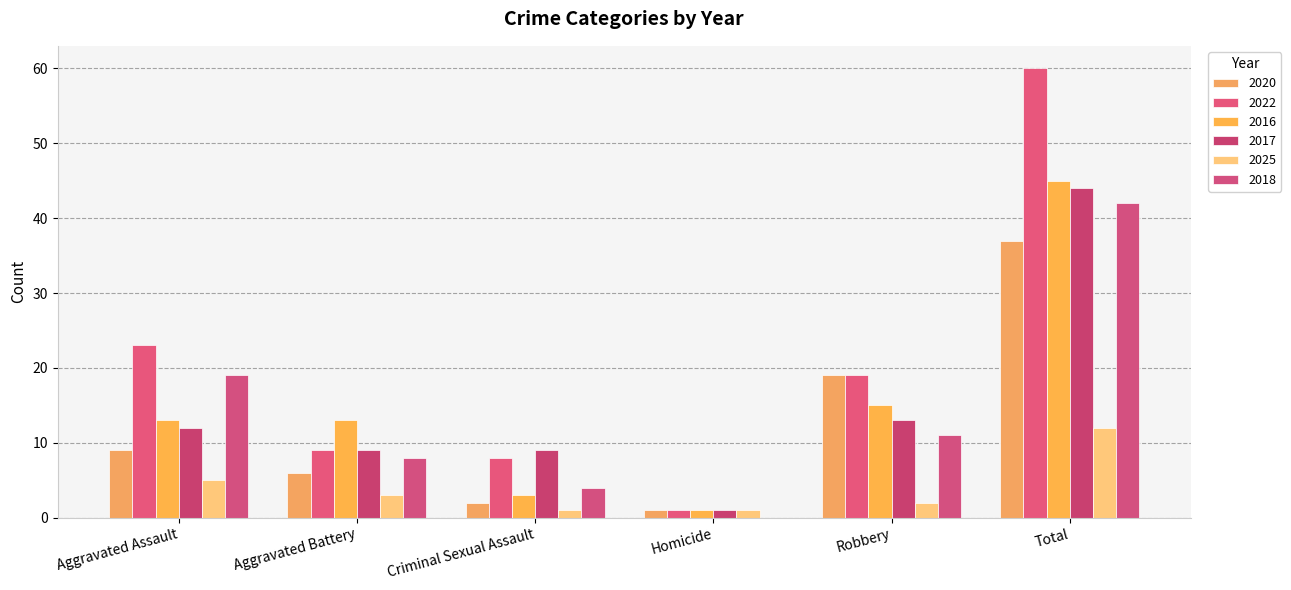

Reading left to right, transcribe all the data shown in this chart.

2020: Aggravated Assault=9	Aggravated Battery=6	Criminal Sexual Assault=2	Homicide=1	Robbery=19	Total=37
2022: Aggravated Assault=23	Aggravated Battery=9	Criminal Sexual Assault=8	Homicide=1	Robbery=19	Total=60
2016: Aggravated Assault=13	Aggravated Battery=13	Criminal Sexual Assault=3	Homicide=1	Robbery=15	Total=45
2017: Aggravated Assault=12	Aggravated Battery=9	Criminal Sexual Assault=9	Homicide=1	Robbery=13	Total=44
2025: Aggravated Assault=5	Aggravated Battery=3	Criminal Sexual Assault=1	Homicide=1	Robbery=2	Total=12
2018: Aggravated Assault=19	Aggravated Battery=8	Criminal Sexual Assault=4	Homicide=0	Robbery=11	Total=42